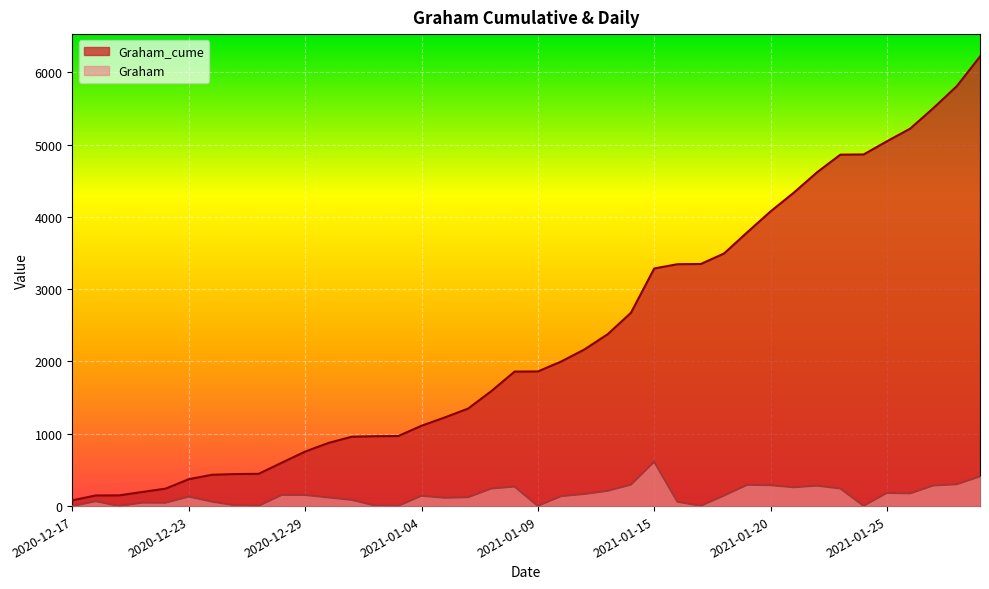

True or false: Graham has more than 1 points higher than both neighbors.

True